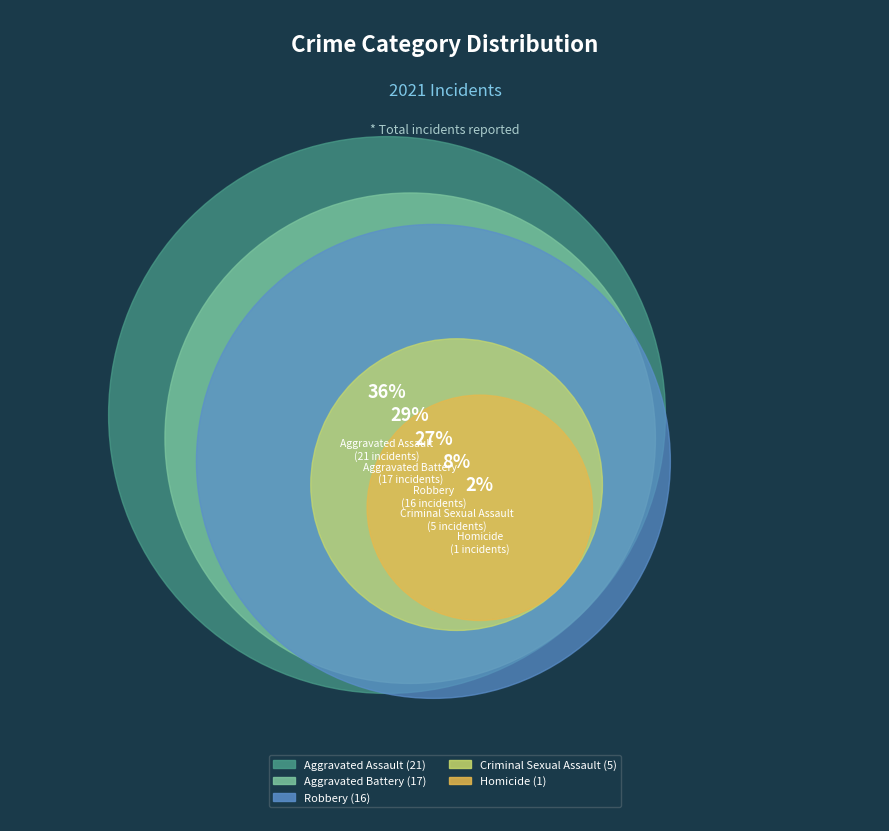

Do Criminal Sexual Assault and Aggravated Battery together represent more than half of the pie?

No